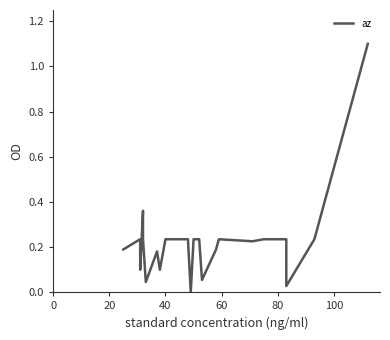

How many values are above zero?

25